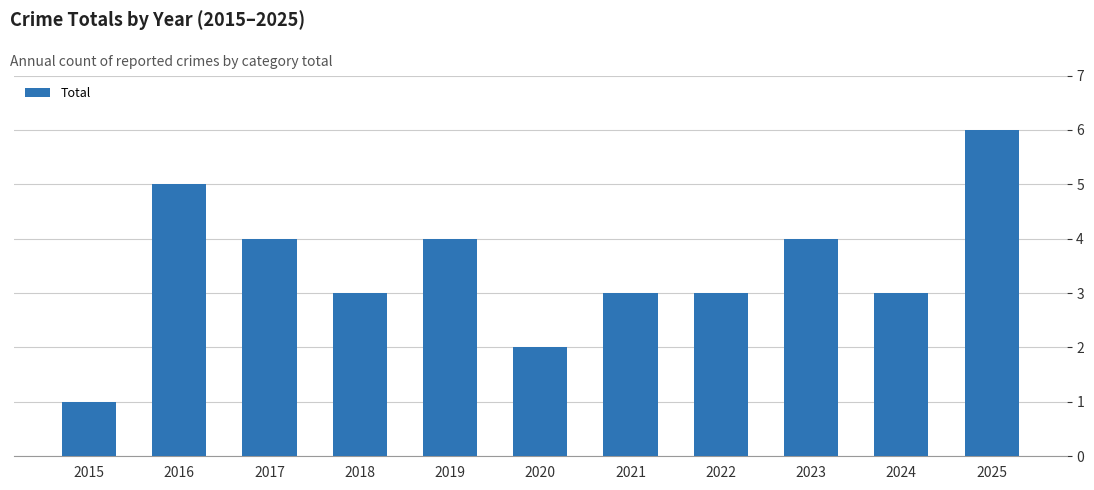

What is the greatest value displayed?

6